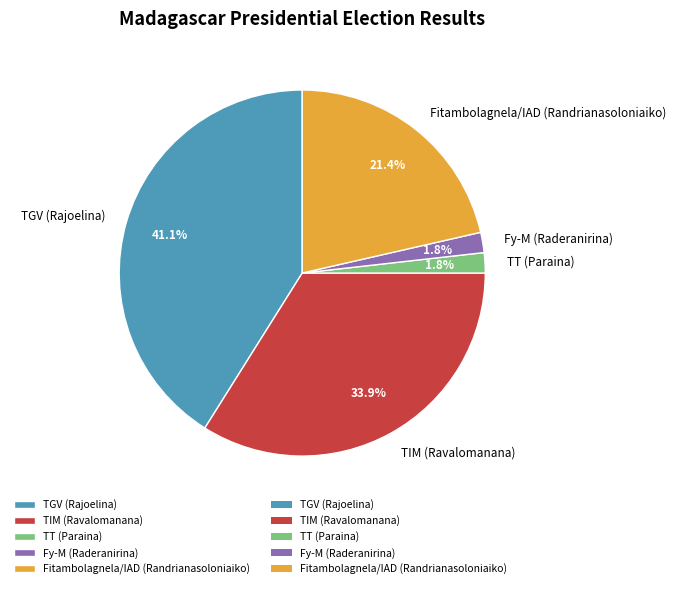

What portion of the pie excludes TT (Paraina)?

98.2%